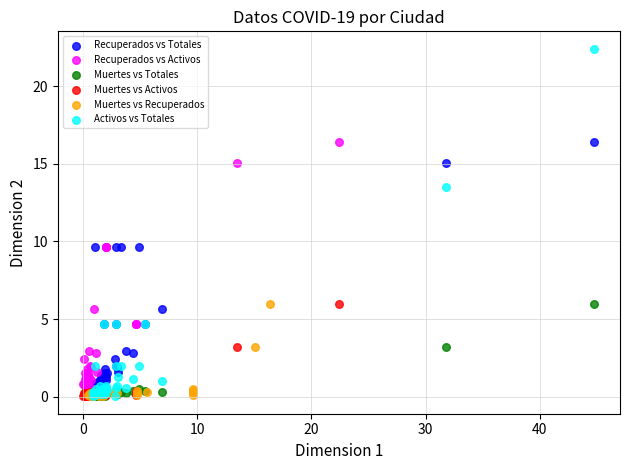

Which series has the largest Y range (max minus min)?

Activos vs Totales